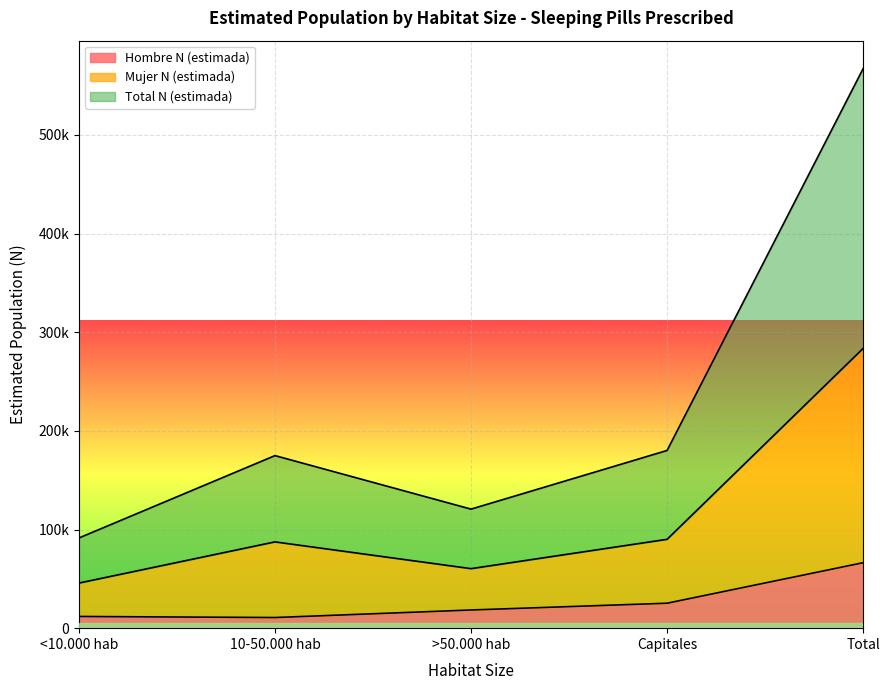

At how many categories does at least one series exceed 30175?

5